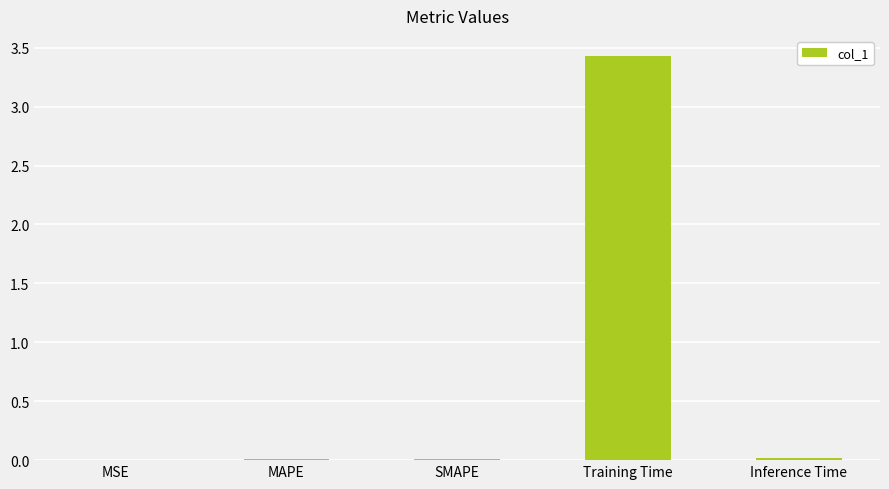

At which category does the chart reach its peak across all series?

Training Time